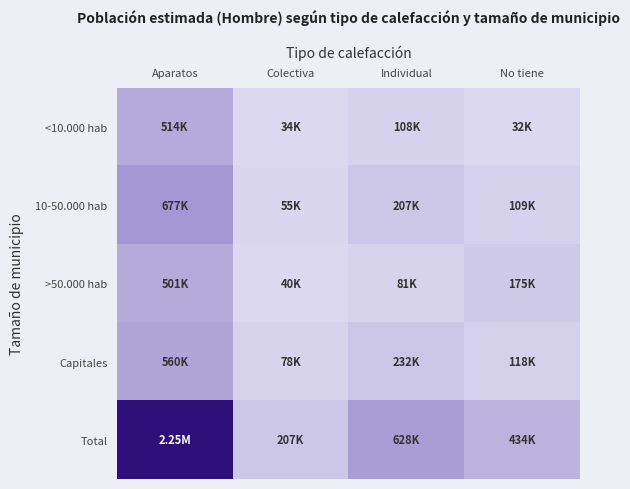

Reading right to left, what are all the values shown in this chart?

<10.000 hab: No tiene=32310	Individual=107877	Colectiva=33881	Aparatos=514473
10-50.000 hab: No tiene=108914	Individual=207444	Colectiva=54593	Aparatos=676812
>50.000 hab: No tiene=175492	Individual=80869	Colectiva=40209	Aparatos=501185
Capitales: No tiene=117561	Individual=232001	Colectiva=78397	Aparatos=559963
Total: No tiene=434277	Individual=628191	Colectiva=207080	Aparatos=2252433